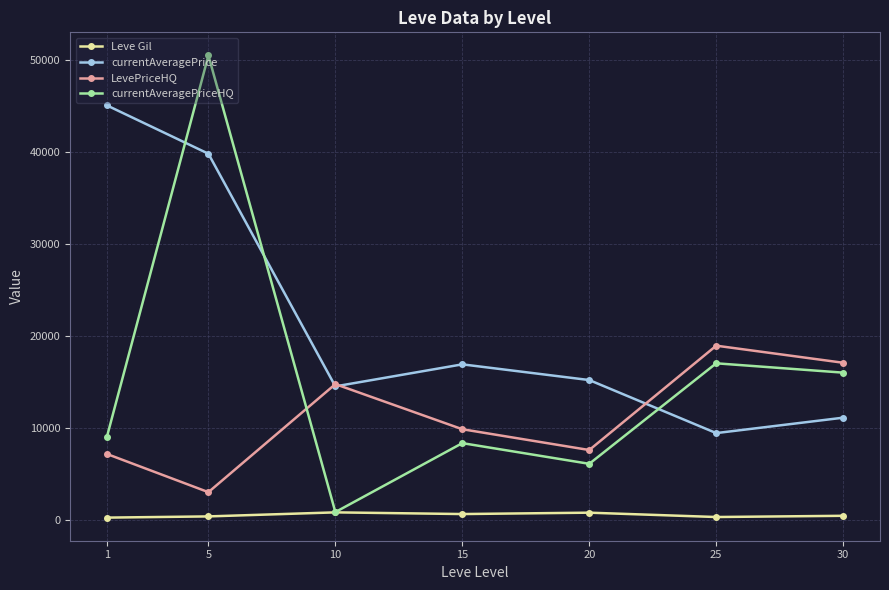

What is the difference between the highest and lowest values at 5?

50136.7